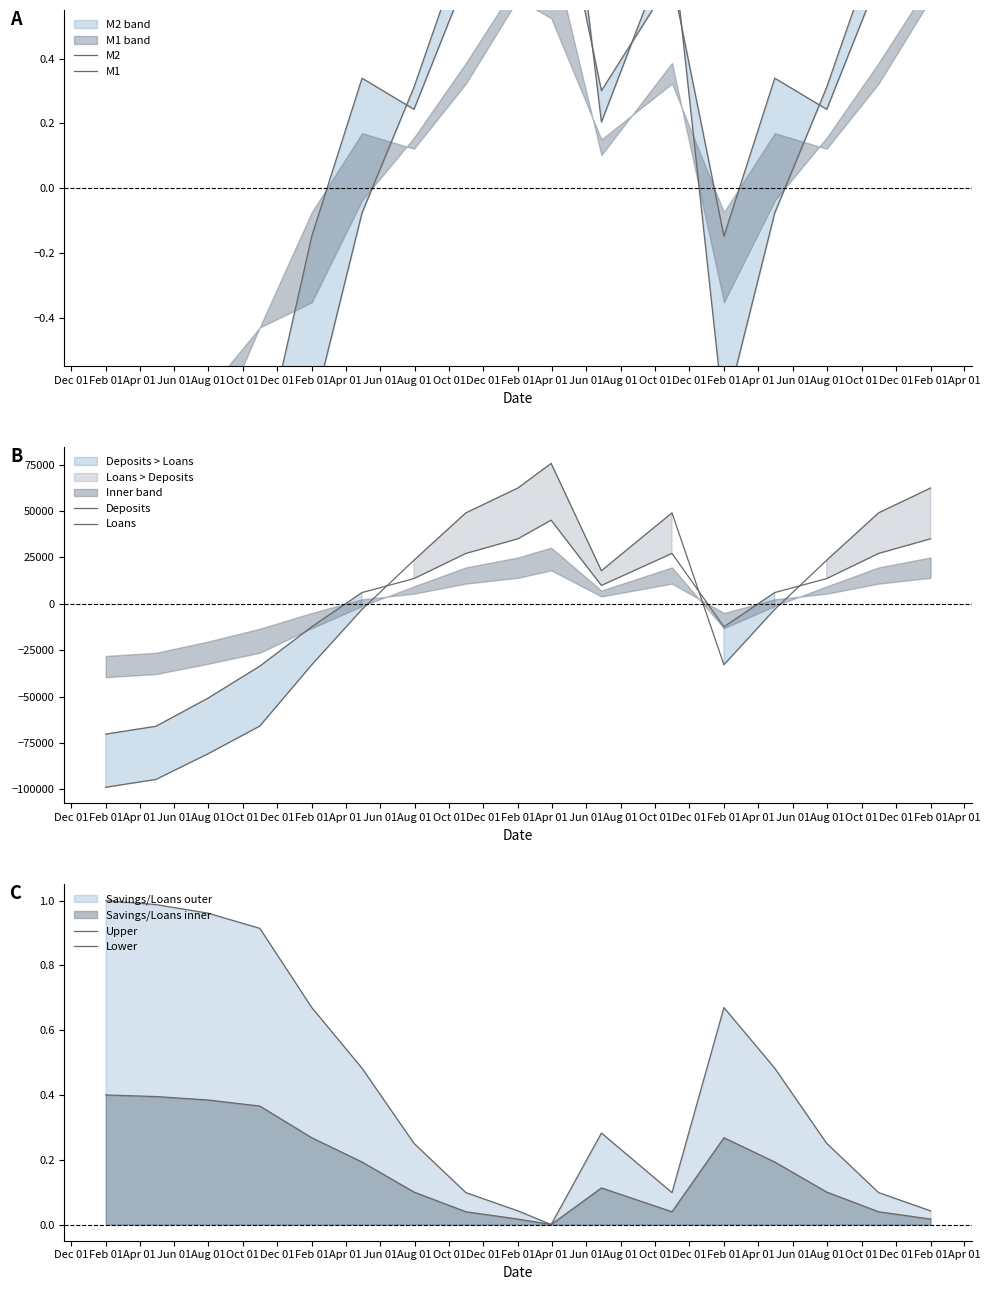

How many data points does each series have?

17